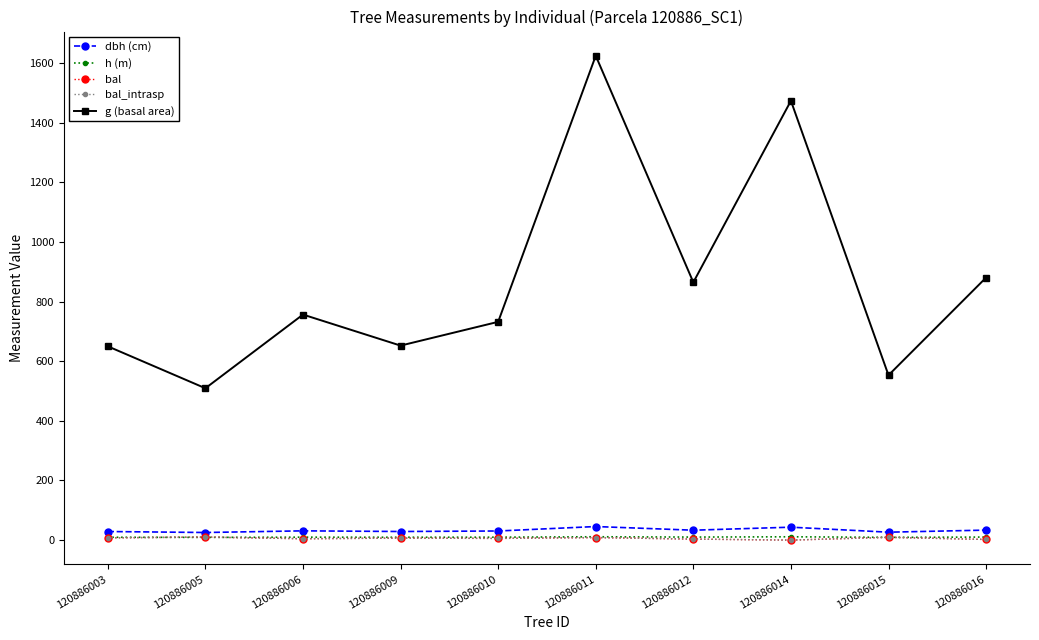

Is this an area chart (filled region under the line)?

No